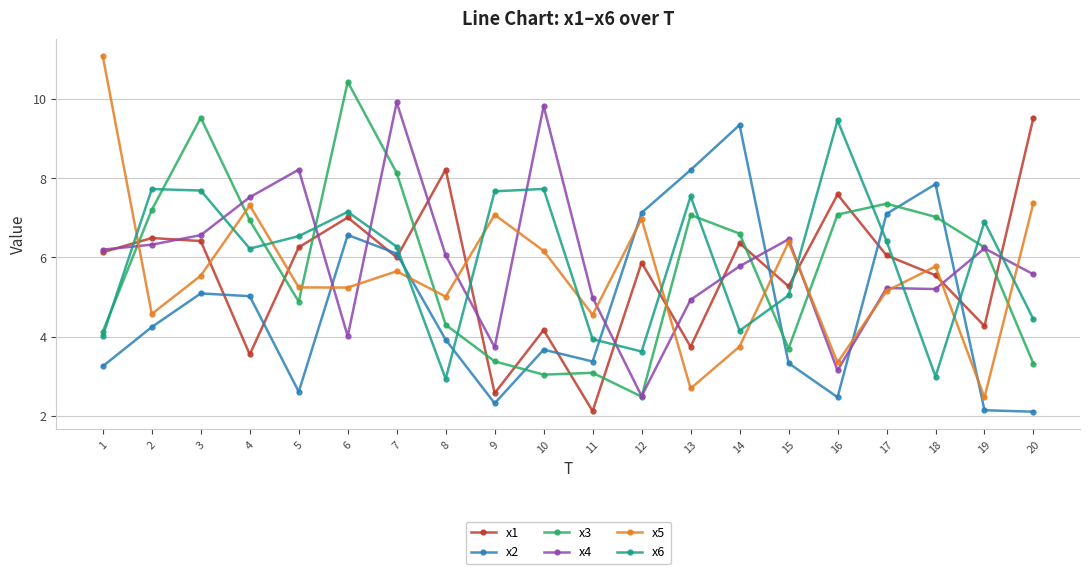

Is it true that x1 equals 2.6 at 9?

True